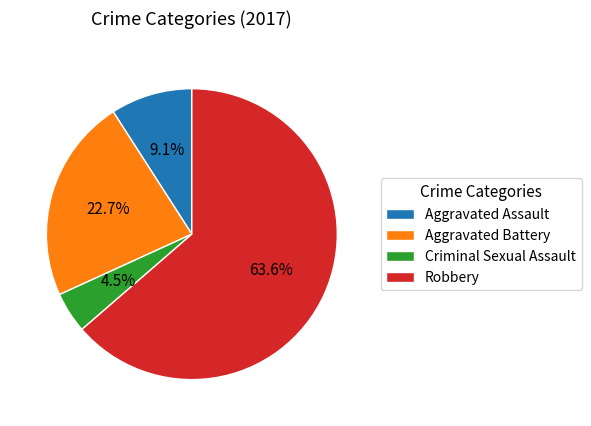

To the nearest percent, what is the average slice percentage?

25%